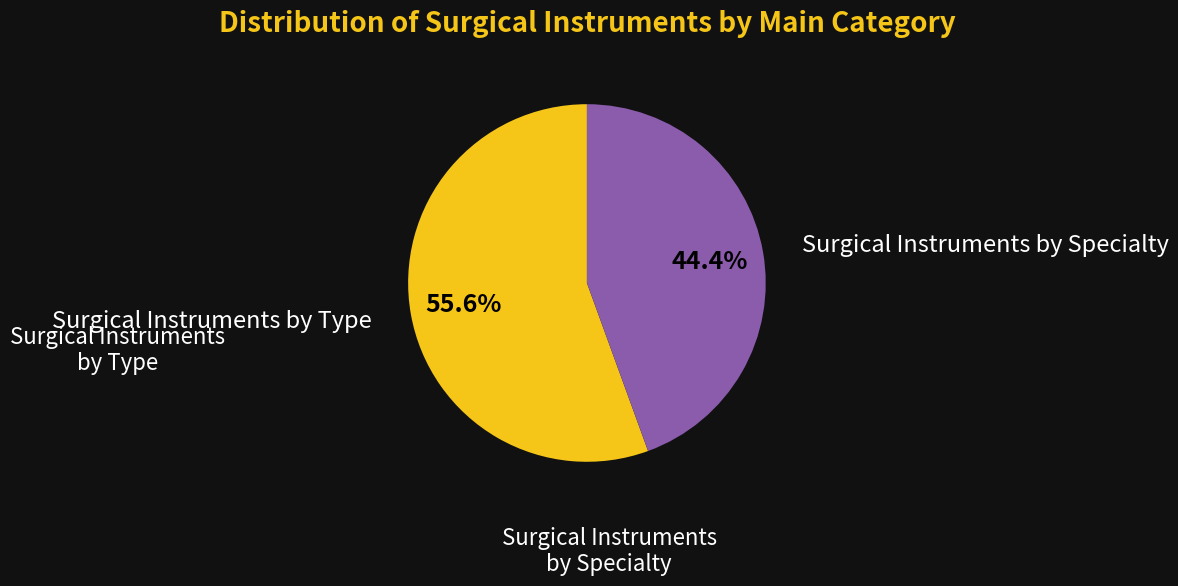

Is there any slice that represents more than half of the pie?

Yes